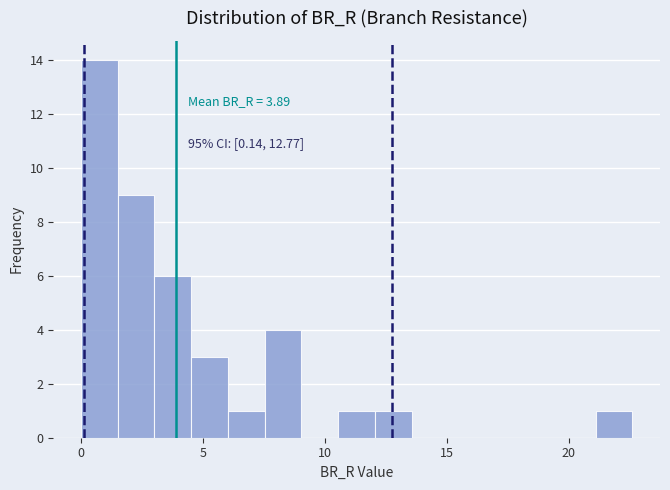

Read against the x-axis, roughly where is the centre of the tallest bar?

1.0